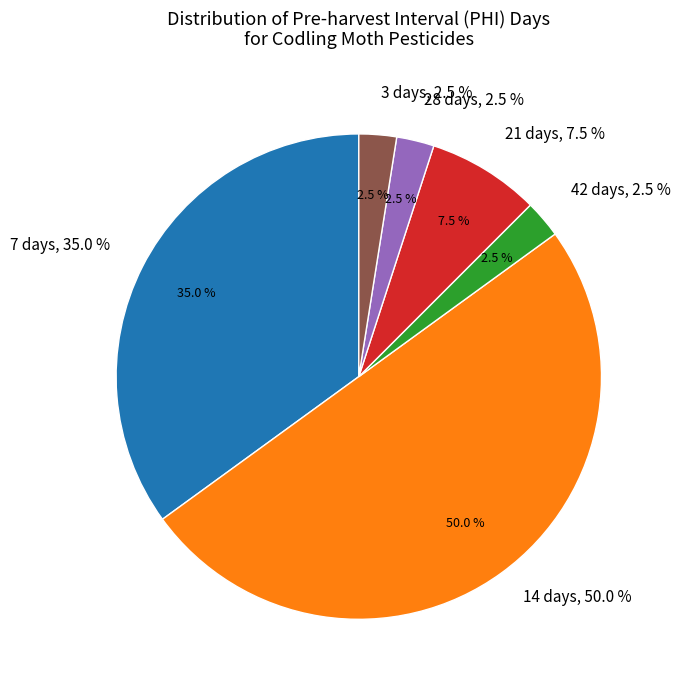

Is there any slice that represents more than half of the pie?

No